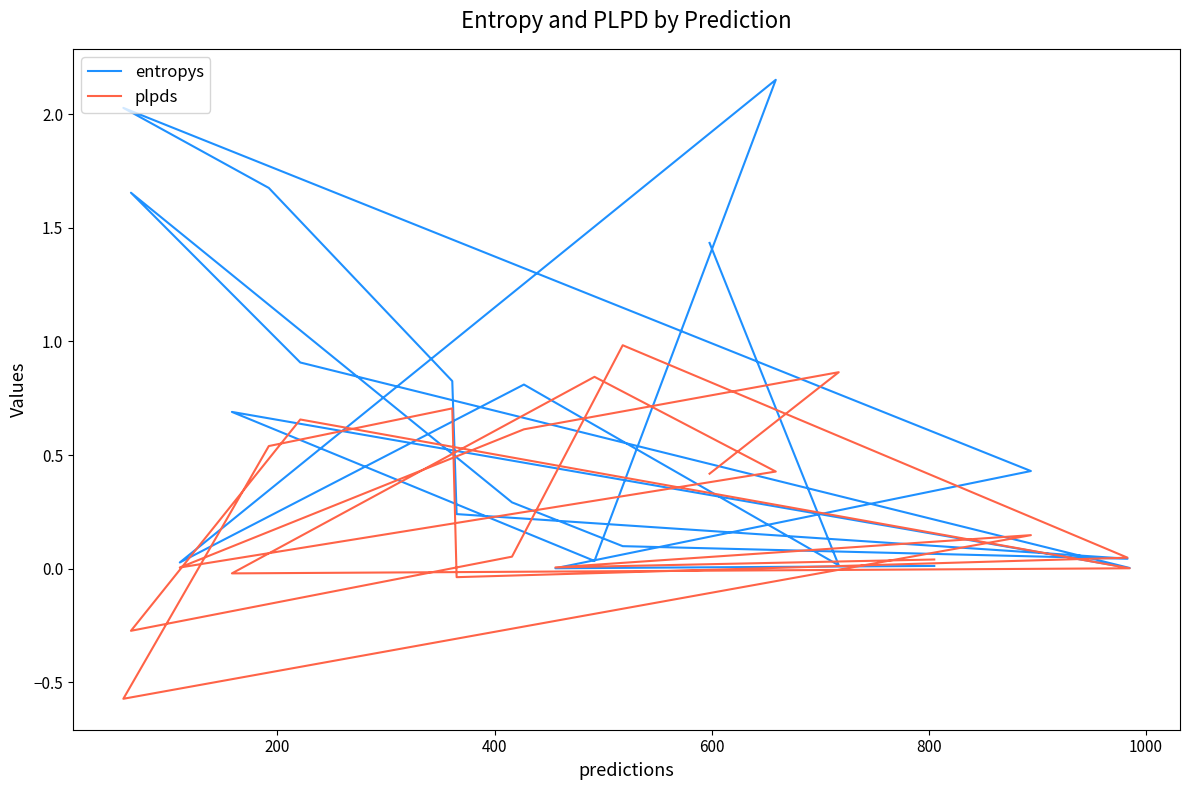

The value of entropys at 19 is 0.0. True or false?

False